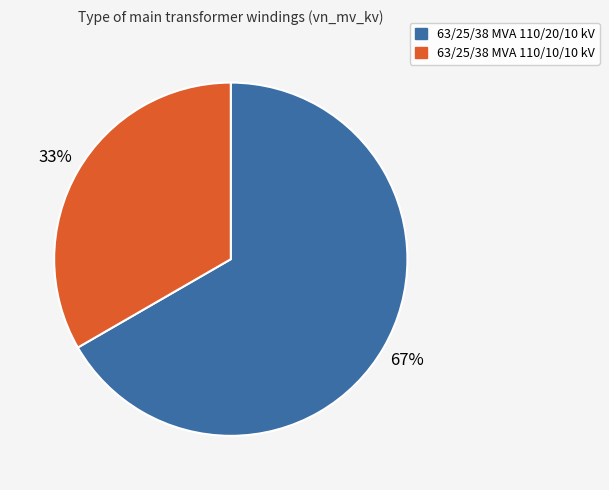

Which has a higher value, 63/25/38 MVA 110/10/10 kV or 63/25/38 MVA 110/20/10 kV?

63/25/38 MVA 110/20/10 kV